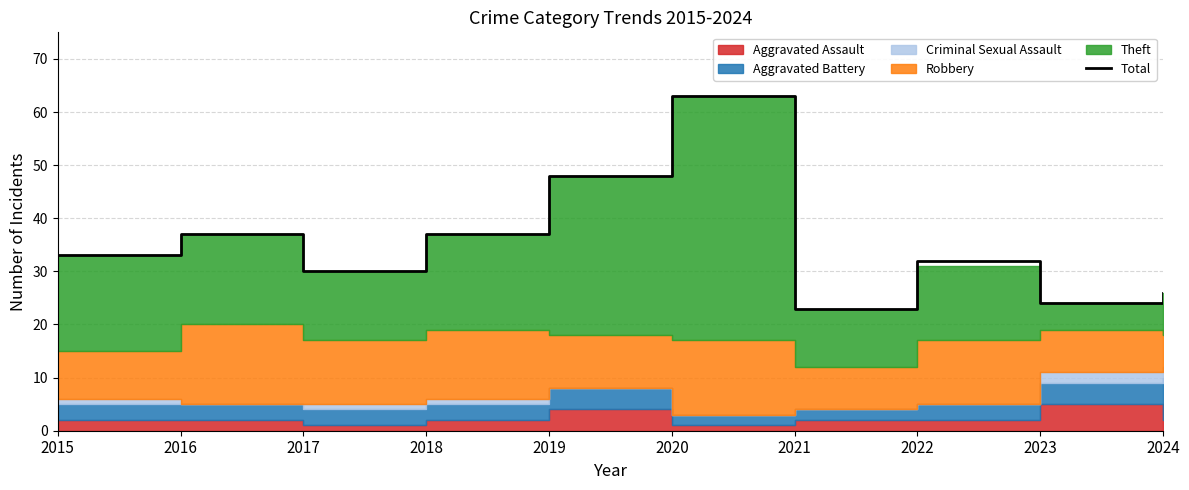

What is the change in value from 2022 to 2023?

-8